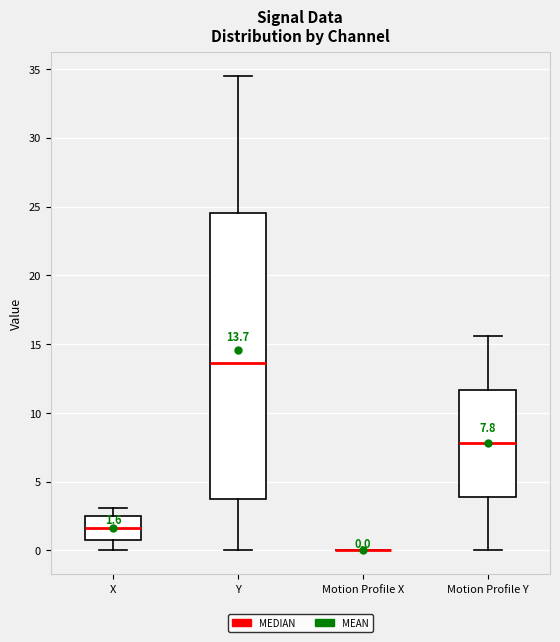

Comparing the boxes themselves (not the whiskers), which one is the tallest?

Y